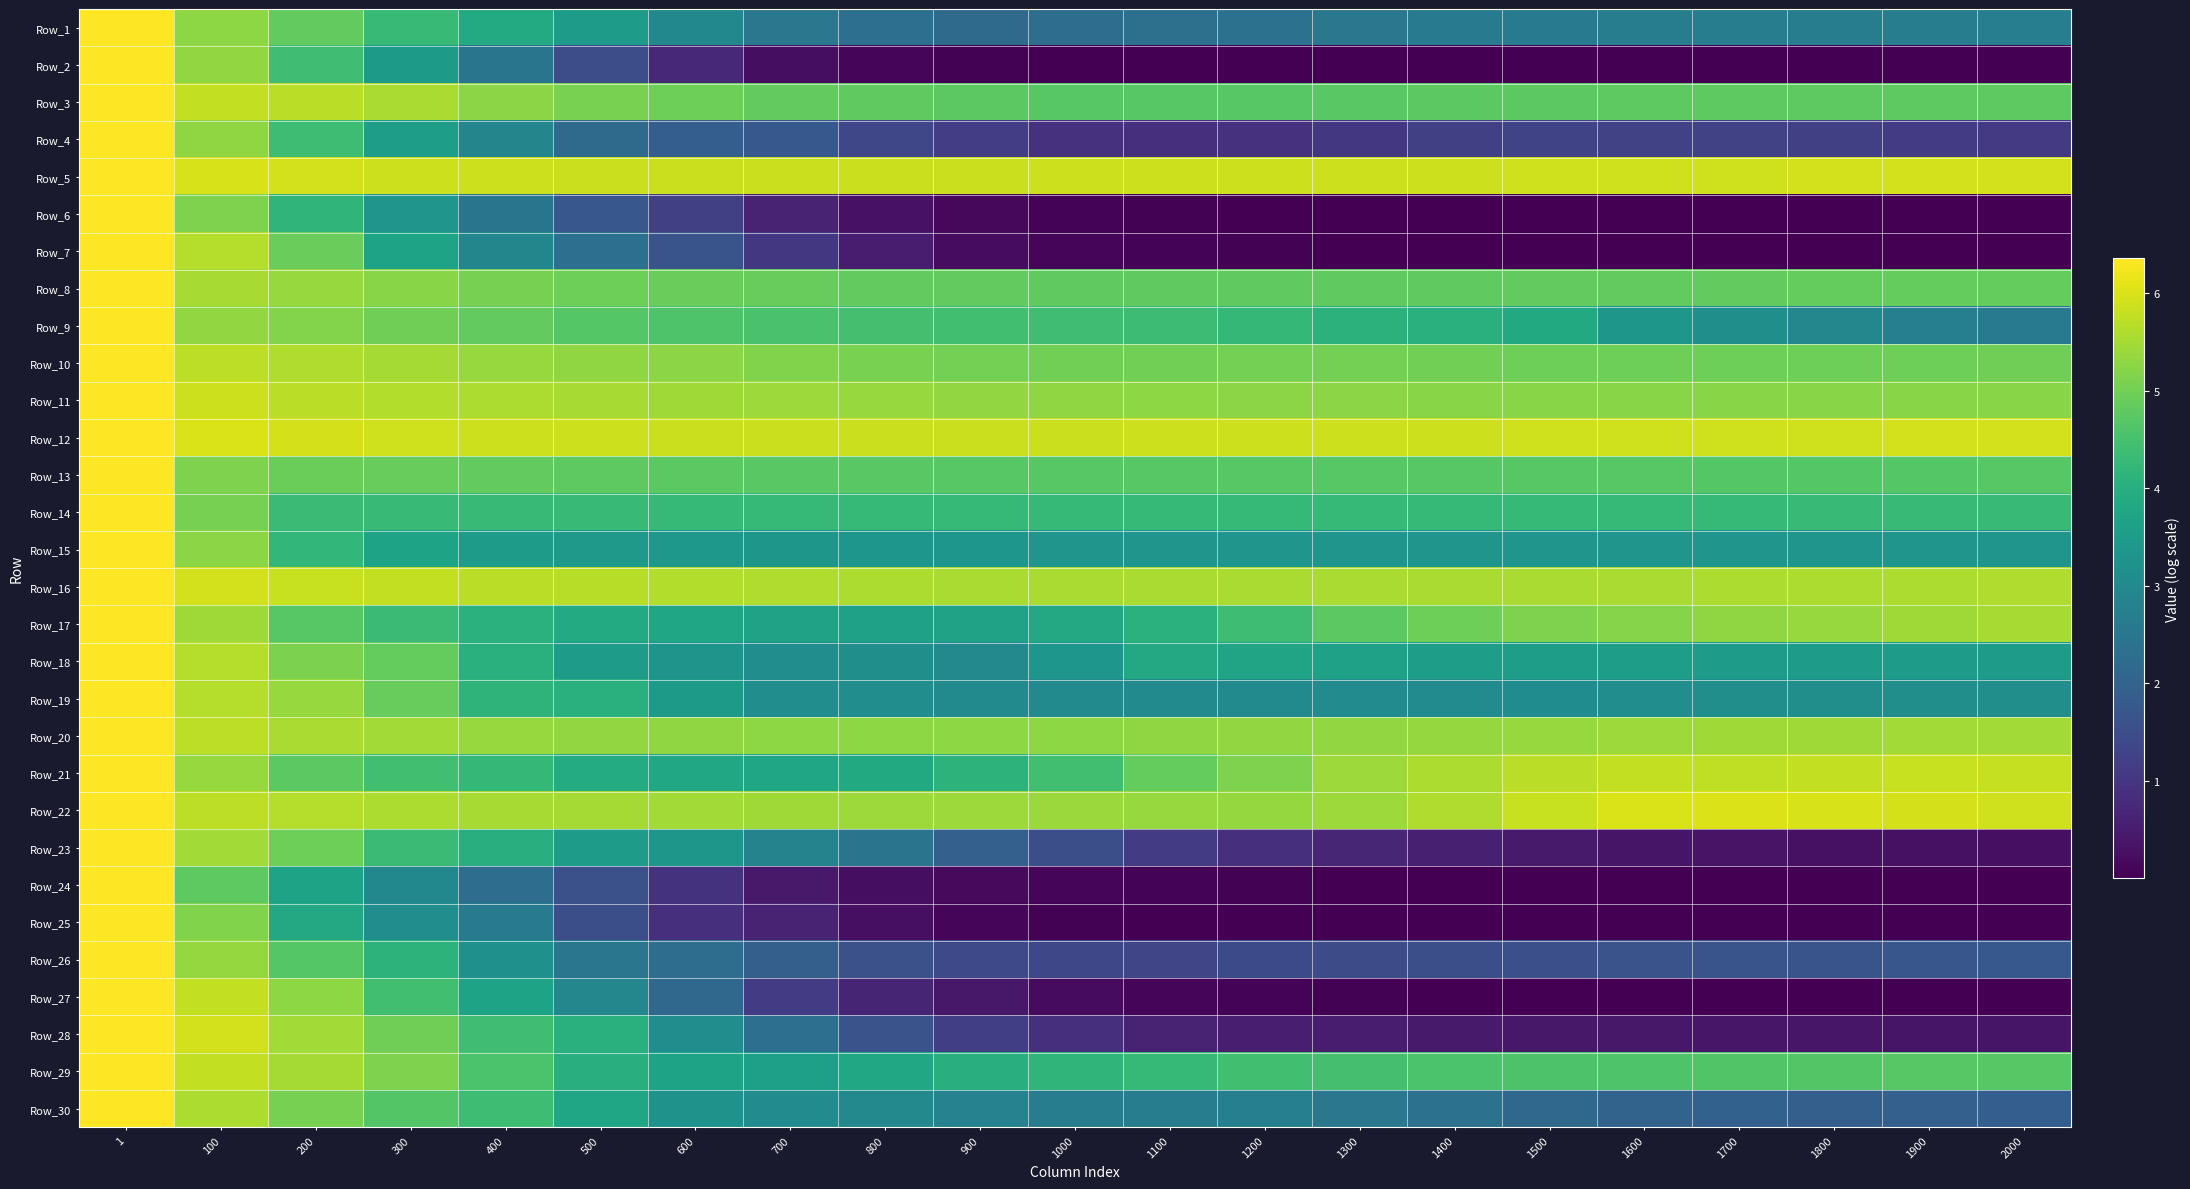

Reading left to right, transcribe all the data shown in this chart.

Row_1: 1=6.4	100=5.3	200=4.8	300=4.3	400=3.9	500=3.5	600=3.0	700=2.5	800=2.3	900=2.2	1000=2.3	1100=2.4	1200=2.4	1300=2.5	1400=2.6	1500=2.6	1600=2.7	1700=2.7	1800=2.7	1900=2.7	2000=2.7
Row_2: 1=6.4	100=5.3	200=4.4	300=3.5	400=2.5	500=1.5	600=0.7	700=0.2	800=0.1	900=0.0	1000=0.0	1100=0.0	1200=0.0	1300=0.0	1400=0.0	1500=0.0	1600=0.0	1700=0.0	1800=0.0	1900=0.0	2000=0.0
Row_3: 1=6.4	100=5.8	200=5.7	300=5.5	400=5.3	500=5.1	600=4.9	700=4.8	800=4.8	900=4.8	1000=4.7	1100=4.7	1200=4.7	1300=4.7	1400=4.8	1500=4.8	1600=4.8	1700=4.8	1800=4.8	1900=4.8	2000=4.8
Row_4: 1=6.4	100=5.3	200=4.4	300=3.5	400=2.9	500=2.2	600=1.9	700=1.8	800=1.4	900=1.2	1000=0.9	1100=0.9	1200=0.9	1300=1.0	1400=1.2	1500=1.3	1600=1.3	1700=1.2	1800=1.2	1900=1.1	2000=1.1
Row_5: 1=6.4	100=6.0	200=5.9	300=5.9	400=5.9	500=5.9	600=5.9	700=5.9	800=5.9	900=5.9	1000=5.9	1100=5.9	1200=5.9	1300=5.9	1400=5.9	1500=5.9	1600=5.9	1700=5.9	1800=5.9	1900=5.9	2000=5.9
Row_6: 1=6.4	100=5.1	200=4.2	300=3.3	400=2.5	500=1.7	600=1.2	700=0.6	800=0.3	900=0.1	1000=0.1	1100=0.0	1200=0.0	1300=0.0	1400=0.0	1500=0.0	1600=0.0	1700=0.0	1800=0.0	1900=0.0	2000=0.0
Row_7: 1=6.4	100=5.6	200=4.9	300=3.7	400=2.9	500=2.3	600=1.6	700=1.0	800=0.5	900=0.2	1000=0.1	1100=0.1	1200=0.0	1300=0.0	1400=0.0	1500=0.0	1600=0.0	1700=0.0	1800=0.0	1900=0.0	2000=0.0
Row_8: 1=6.4	100=5.5	200=5.4	300=5.2	400=5.1	500=5.0	600=4.9	700=4.9	800=4.8	900=4.8	1000=4.8	1100=4.8	1200=4.8	1300=4.8	1400=4.8	1500=4.8	1600=4.8	1700=4.8	1800=4.8	1900=4.9	2000=4.9
Row_9: 1=6.4	100=5.3	200=5.2	300=5.0	400=4.8	500=4.7	600=4.6	700=4.5	800=4.5	900=4.4	1000=4.4	1100=4.4	1200=4.2	1300=4.1	1400=4.0	1500=3.9	1600=3.4	1700=3.2	1800=2.9	1900=2.8	2000=2.6
Row_10: 1=6.4	100=5.7	200=5.6	300=5.5	400=5.4	500=5.3	600=5.2	700=5.1	800=5.1	900=5.0	1000=5.0	1100=5.0	1200=5.0	1300=5.0	1400=5.0	1500=5.0	1600=5.0	1700=5.0	1800=5.0	1900=5.0	2000=5.0
Row_11: 1=6.4	100=5.9	200=5.7	300=5.6	400=5.6	500=5.5	600=5.5	700=5.4	800=5.4	900=5.3	1000=5.3	1100=5.3	1200=5.3	1300=5.2	1400=5.2	1500=5.2	1600=5.2	1700=5.2	1800=5.2	1900=5.2	2000=5.2
Row_12: 1=6.4	100=6.0	200=5.9	300=5.9	400=5.9	500=5.9	600=5.9	700=5.9	800=5.9	900=5.9	1000=5.9	1100=5.9	1200=5.9	1300=5.9	1400=5.9	1500=5.9	1600=5.9	1700=5.9	1800=5.9	1900=5.9	2000=5.9
Row_13: 1=6.4	100=5.1	200=4.9	300=4.9	400=4.8	500=4.8	600=4.8	700=4.7	800=4.7	900=4.7	1000=4.7	1100=4.7	1200=4.7	1300=4.7	1400=4.7	1500=4.7	1600=4.7	1700=4.7	1800=4.7	1900=4.7	2000=4.7
Row_14: 1=6.4	100=5.1	200=4.3	300=4.3	400=4.3	500=4.3	600=4.3	700=4.3	800=4.3	900=4.3	1000=4.3	1100=4.3	1200=4.3	1300=4.3	1400=4.3	1500=4.3	1600=4.3	1700=4.3	1800=4.3	1900=4.3	2000=4.3
Row_15: 1=6.4	100=5.3	200=4.2	300=3.7	400=3.5	500=3.5	600=3.4	700=3.4	800=3.3	900=3.3	1000=3.3	1100=3.3	1200=3.3	1300=3.3	1400=3.3	1500=3.3	1600=3.3	1700=3.3	1800=3.3	1900=3.3	2000=3.3
Row_16: 1=6.4	100=5.9	200=5.8	300=5.8	400=5.7	500=5.7	600=5.6	700=5.6	800=5.6	900=5.6	1000=5.6	1100=5.5	1200=5.5	1300=5.5	1400=5.6	1500=5.6	1600=5.6	1700=5.6	1800=5.6	1900=5.6	2000=5.6
Row_17: 1=6.4	100=5.4	200=4.7	300=4.3	400=4.1	500=3.9	600=3.7	700=3.7	800=3.6	900=3.7	1000=3.8	1100=4.1	1200=4.4	1300=4.8	1400=5.0	1500=5.1	1600=5.2	1700=5.3	1800=5.4	1900=5.4	2000=5.5
Row_18: 1=6.4	100=5.7	200=5.1	300=4.8	400=4.0	500=3.5	600=3.3	700=3.1	800=3.2	900=3.0	1000=3.3	1100=3.8	1200=3.7	1300=3.6	1400=3.6	1500=3.5	1600=3.5	1700=3.5	1800=3.5	1900=3.5	2000=3.5
Row_19: 1=6.4	100=5.6	200=5.4	300=4.9	400=4.1	500=4.0	600=3.5	700=3.1	800=3.1	900=3.0	1000=3.0	1100=3.0	1200=3.0	1300=3.1	1400=3.1	1500=3.1	1600=3.1	1700=3.1	1800=3.1	1900=3.1	2000=3.1
Row_20: 1=6.4	100=5.7	200=5.6	300=5.5	400=5.4	500=5.3	600=5.3	700=5.3	800=5.3	900=5.3	1000=5.3	1100=5.3	1200=5.3	1300=5.3	1400=5.4	1500=5.4	1600=5.4	1700=5.4	1800=5.5	1900=5.5	2000=5.5
Row_21: 1=6.4	100=5.4	200=4.8	300=4.4	400=4.2	500=3.9	600=3.8	700=3.8	800=3.9	900=4.1	1000=4.4	1100=4.9	1200=5.1	1300=5.4	1400=5.6	1500=5.7	1600=5.8	1700=5.7	1800=5.8	1900=5.8	2000=5.8
Row_22: 1=6.4	100=5.7	200=5.6	300=5.6	400=5.5	500=5.5	600=5.5	700=5.5	800=5.4	900=5.4	1000=5.4	1100=5.4	1200=5.4	1300=5.4	1400=5.6	1500=5.8	1600=6.0	1700=6.0	1800=6.0	1900=5.9	2000=5.9
Row_23: 1=6.4	100=5.5	200=4.9	300=4.3	400=4.0	500=3.5	600=3.4	700=2.8	800=2.5	900=2.0	1000=1.5	1100=1.1	1200=0.9	1300=0.7	1400=0.6	1500=0.5	1600=0.4	1700=0.3	1800=0.3	1900=0.3	2000=0.3
Row_24: 1=6.4	100=4.8	200=3.7	300=3.0	400=2.3	500=1.6	600=0.9	700=0.4	800=0.2	900=0.2	1000=0.1	1100=0.1	1200=0.0	1300=0.0	1400=0.0	1500=0.0	1600=0.0	1700=0.0	1800=0.0	1900=0.0	2000=0.0
Row_25: 1=6.4	100=5.2	200=3.8	300=3.1	400=2.6	500=1.5	600=0.9	700=0.6	800=0.3	900=0.1	1000=0.0	1100=0.0	1200=0.0	1300=0.0	1400=0.0	1500=0.0	1600=0.0	1700=0.0	1800=0.0	1900=0.0	2000=0.0
Row_26: 1=6.4	100=5.3	200=4.7	300=4.1	400=3.2	500=2.5	600=2.3	700=1.9	800=1.6	900=1.4	1000=1.4	1100=1.3	1200=1.4	1300=1.4	1400=1.5	1500=1.5	1600=1.6	1700=1.6	1800=1.6	1900=1.7	2000=1.7
Row_27: 1=6.4	100=5.8	200=5.3	300=4.4	400=3.7	500=2.9	600=2.1	700=1.1	800=0.6	900=0.4	1000=0.2	1100=0.1	1200=0.1	1300=0.0	1400=0.0	1500=0.0	1600=0.0	1700=0.0	1800=0.0	1900=0.0	2000=0.0
Row_28: 1=6.4	100=5.9	200=5.5	300=5.0	400=4.4	500=4.0	600=3.1	700=2.3	800=1.6	900=1.2	1000=0.8	1100=0.6	1200=0.5	1300=0.5	1400=0.5	1500=0.4	1600=0.4	1700=0.4	1800=0.4	1900=0.4	2000=0.4
Row_29: 1=6.4	100=5.8	200=5.5	300=5.1	400=4.6	500=4.0	600=3.7	700=3.6	800=3.8	900=4.0	1000=4.2	1100=4.3	1200=4.4	1300=4.5	1400=4.6	1500=4.6	1600=4.6	1700=4.6	1800=4.7	1900=4.7	2000=4.7
Row_30: 1=6.4	100=5.6	200=5.1	300=4.7	400=4.4	500=3.8	600=3.2	700=3.1	800=3.0	900=2.8	1000=2.7	1100=2.7	1200=2.8	1300=2.5	1400=2.4	1500=2.1	1600=2.0	1700=2.0	1800=1.9	1900=1.9	2000=1.9